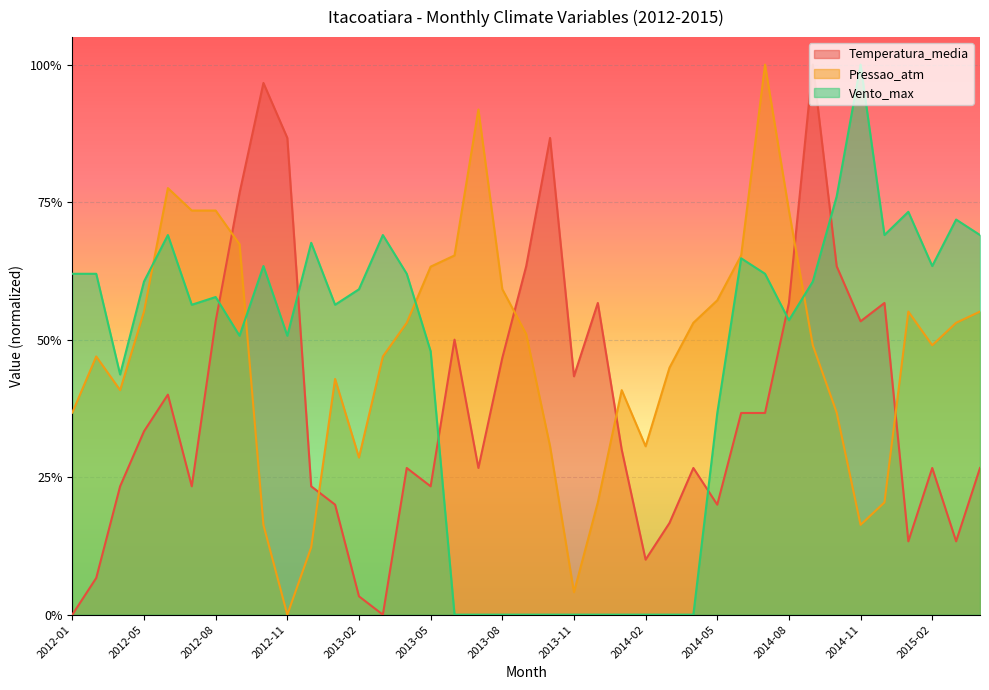

The value of Temperatura_media at 2012-11 is 0.3. True or false?

False